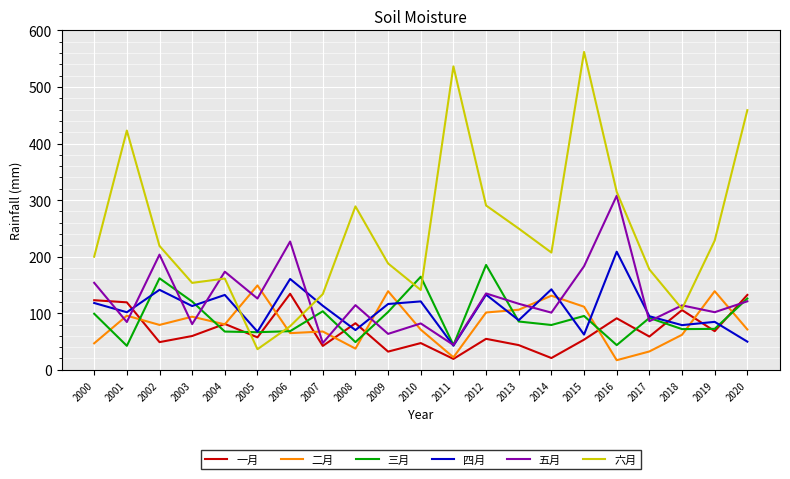

What is the minimum value shown in the chart?

17.0